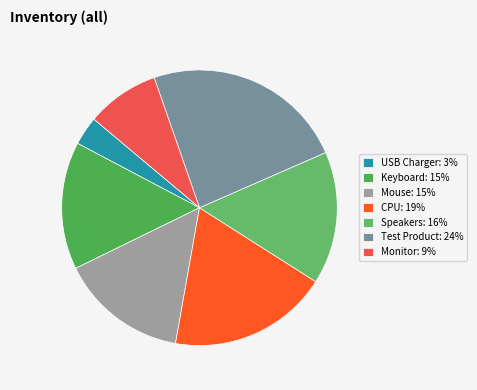

Do Monitor and Keyboard together represent more than half of the pie?

No